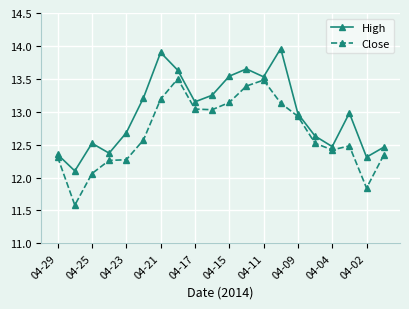

What is the sum of all High values?

259.7